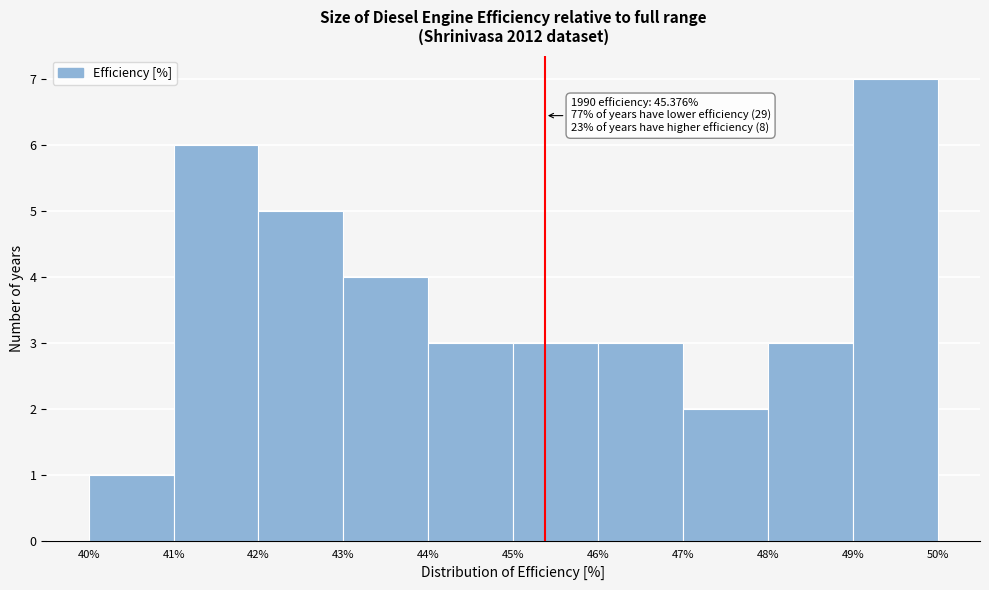

Over which range of the x-axis is the bar tallest?

49% to 50%